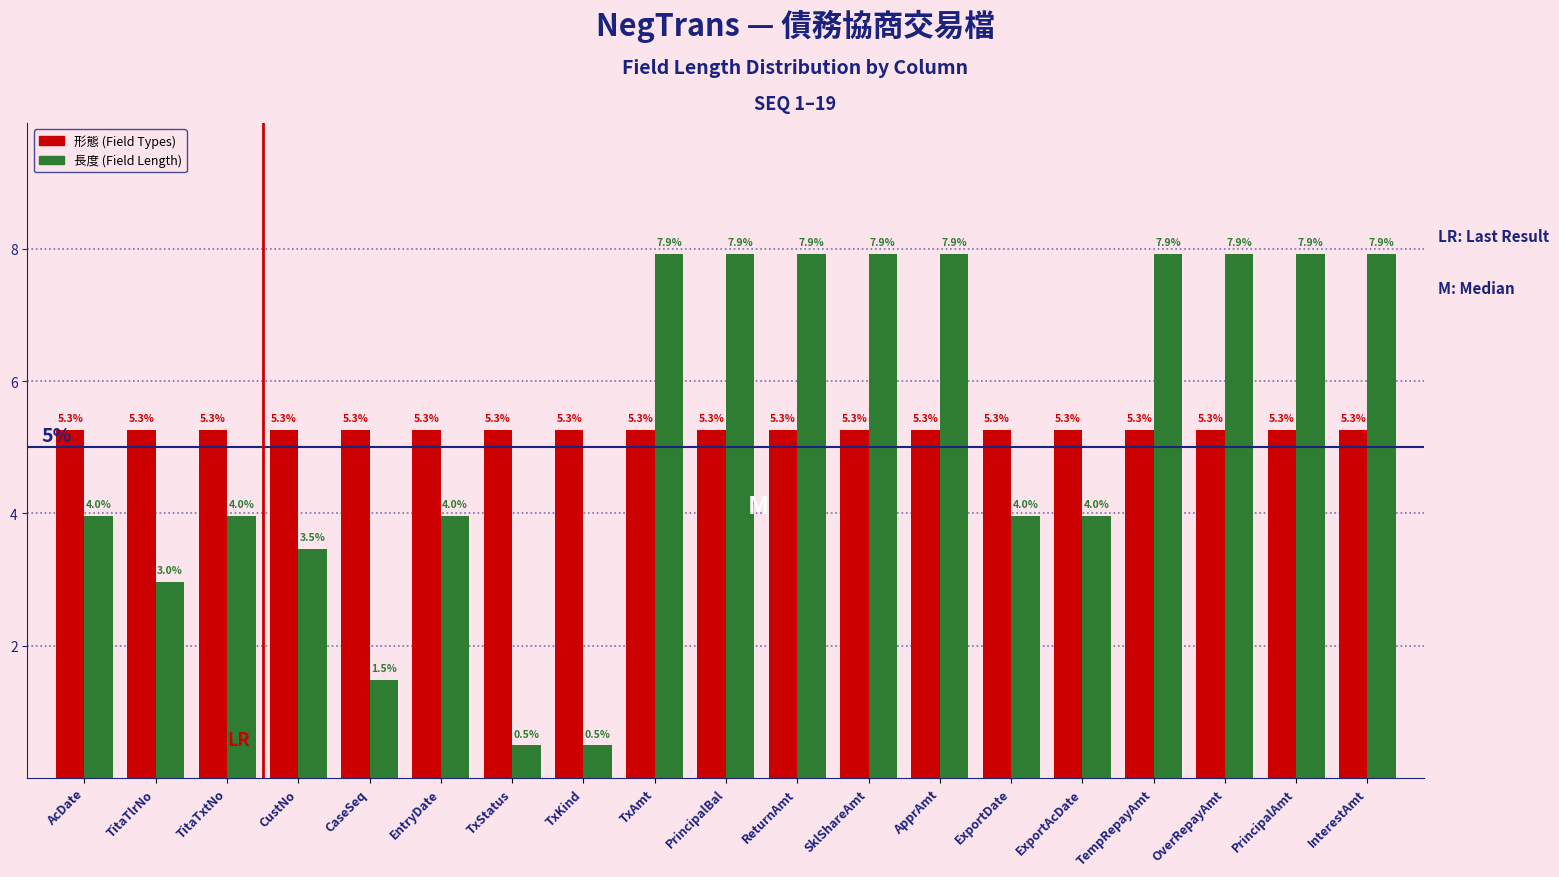

How many values in the 長度 (Field Length) series exceed 3?

15